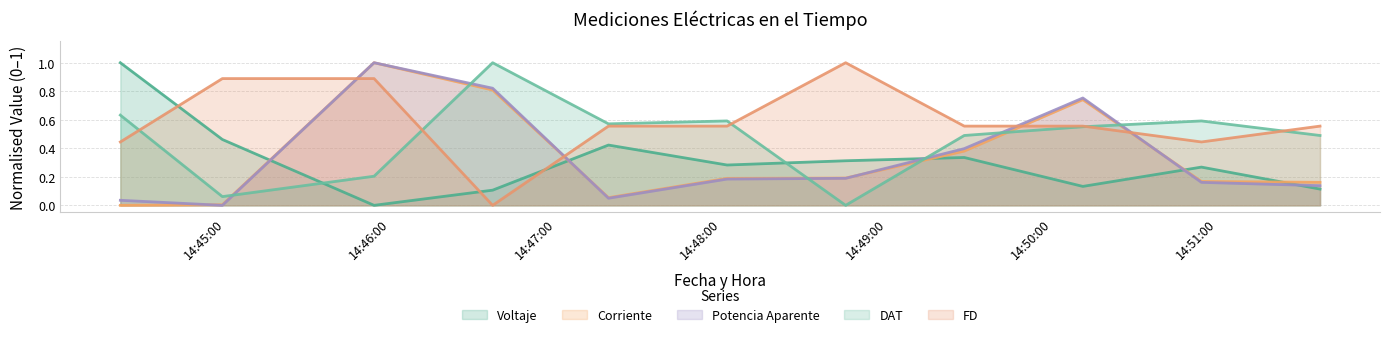

Which series has the largest total across all categories?

FD